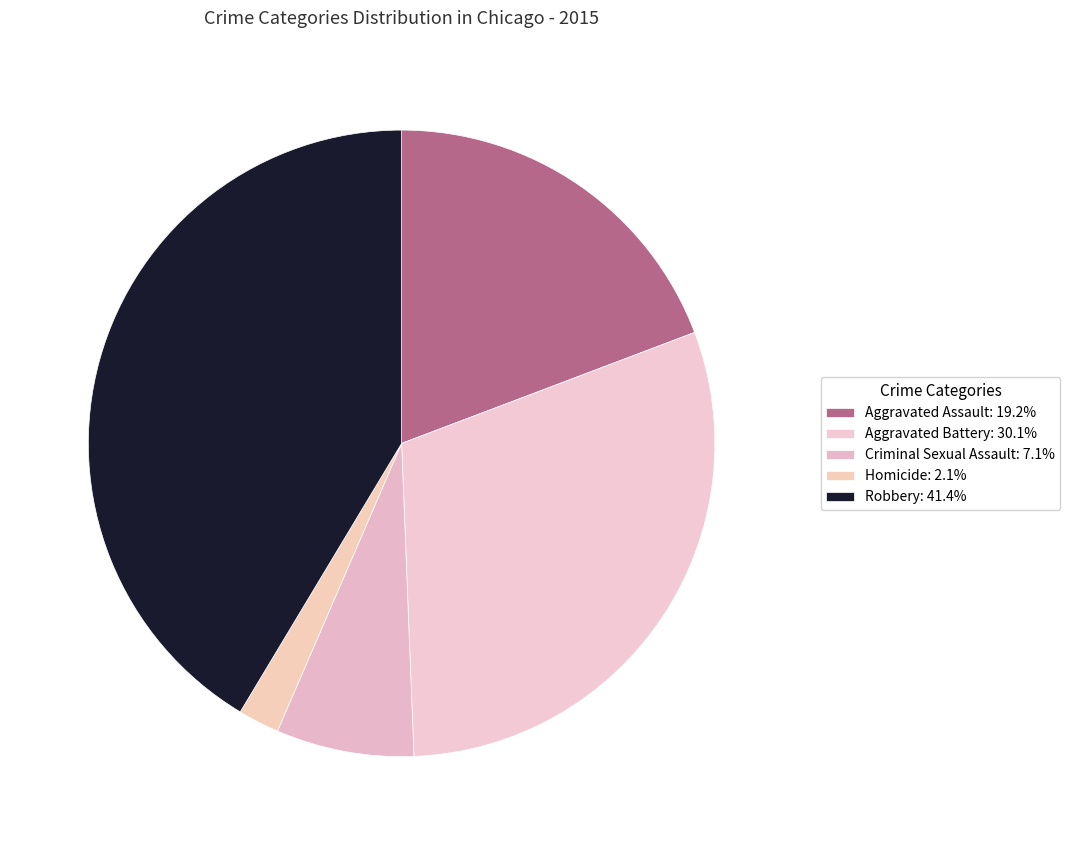

Is there a majority slice in this chart?

No